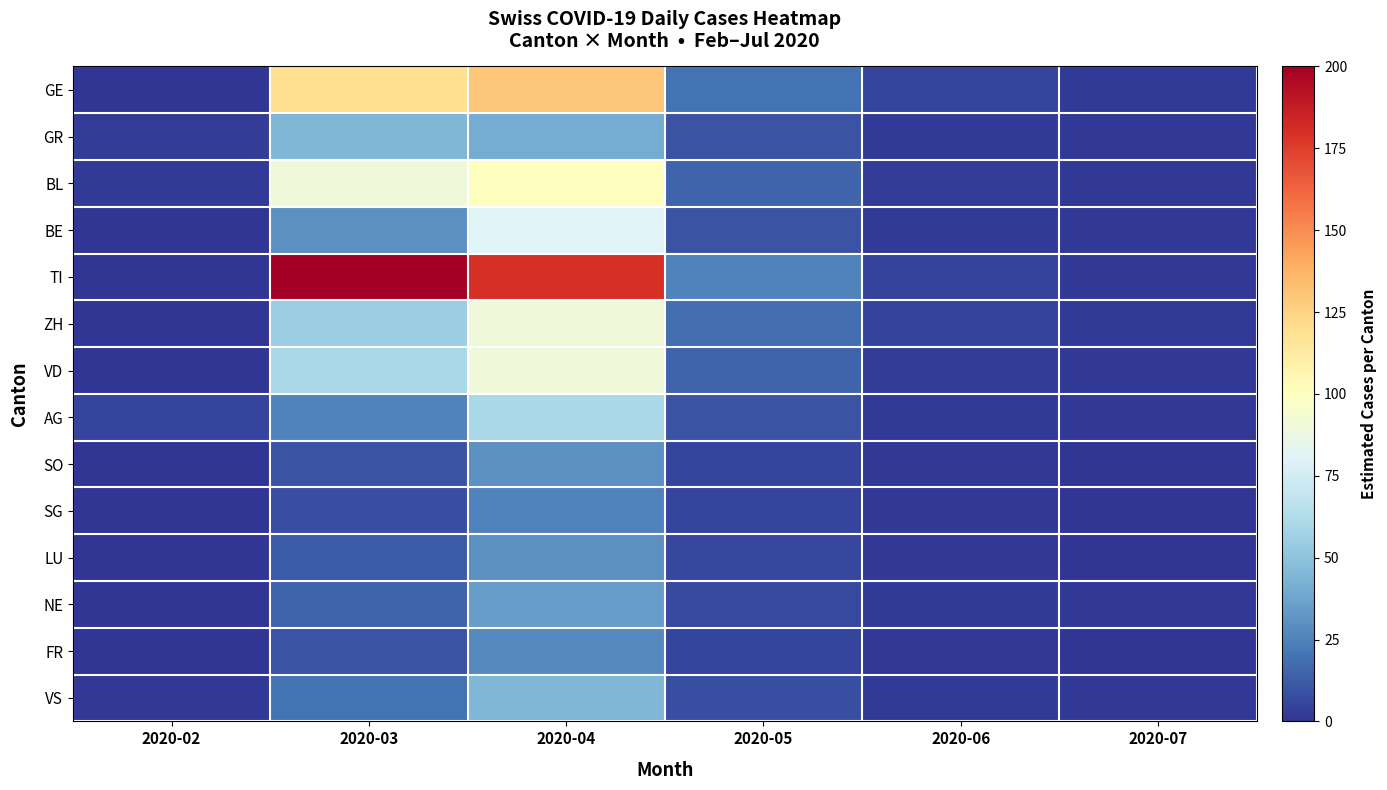

Which category has the highest value across all series?

2020-03